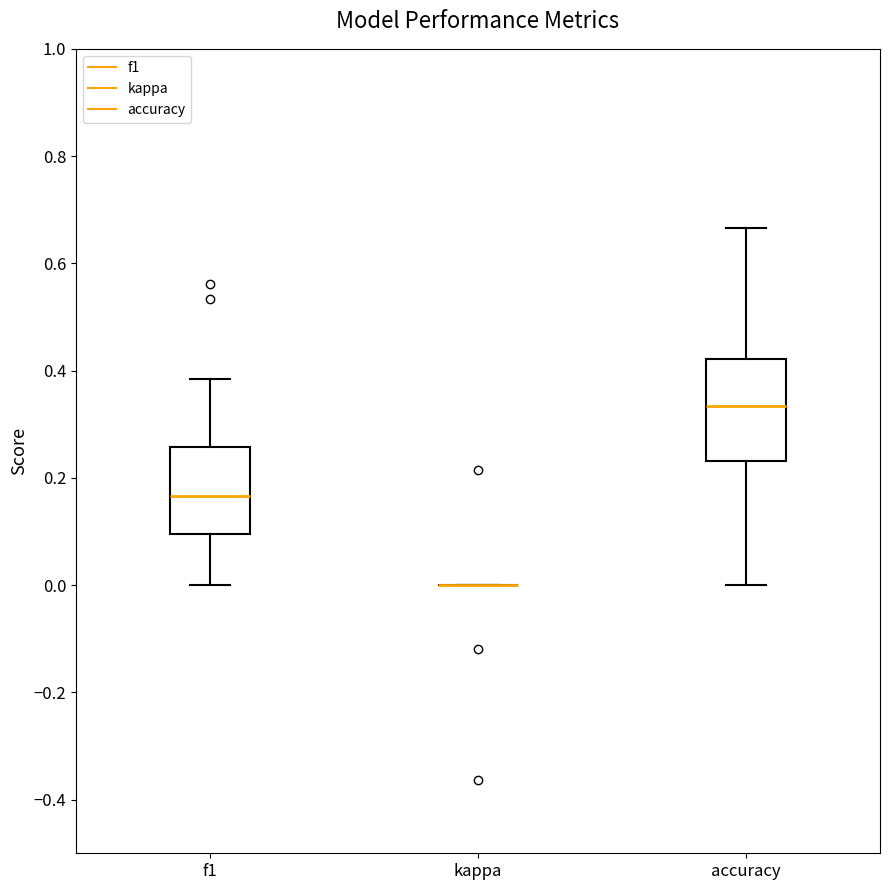

Reading left to right, transcribe this box plot: for each box, give where its median line is, the range the box spans, and where its two whiskers end, as read against the y-axis. The values are not printed on the chart, so give them approximately, as read against the axis.

f1: median 0.16, box 0.10 to 0.26, whiskers 0.00 to 0.38
kappa: box collapsed to a line at 0.00, whiskers 0.00 to 0.00
accuracy: median 0.34, box 0.24 to 0.42, whiskers 0.00 to 0.66